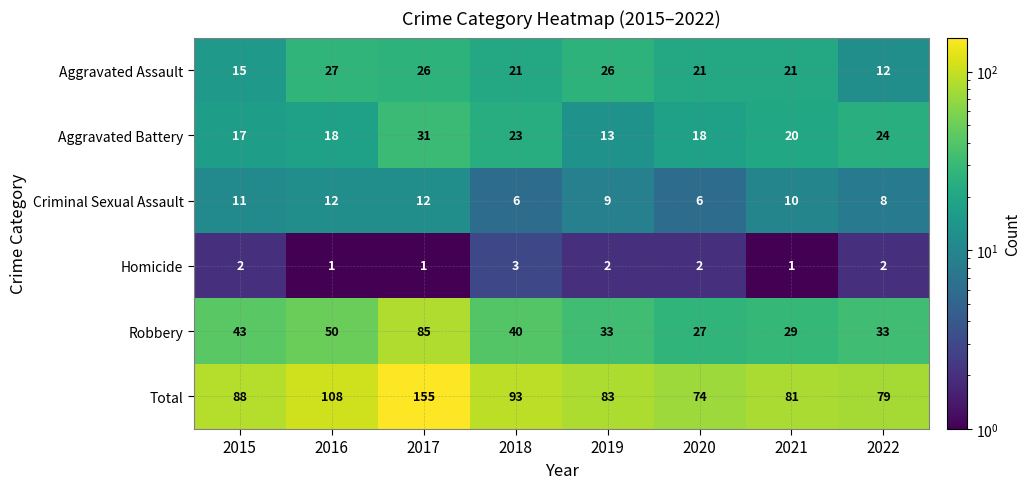

At which label is Criminal Sexual Assault closest to 9?

2019